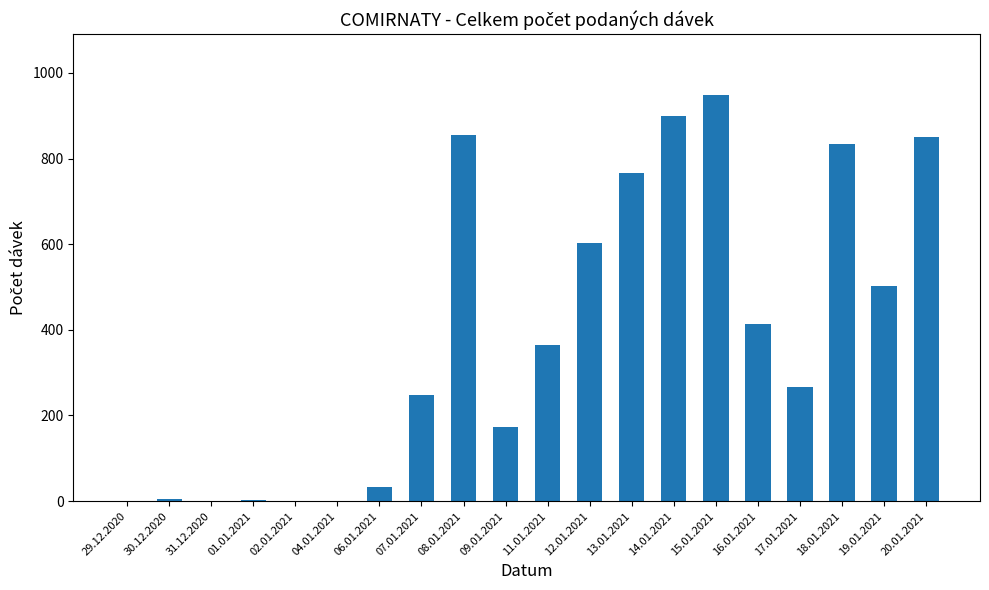

What is the change in value from 08.01.2021 to 09.01.2021?

-683